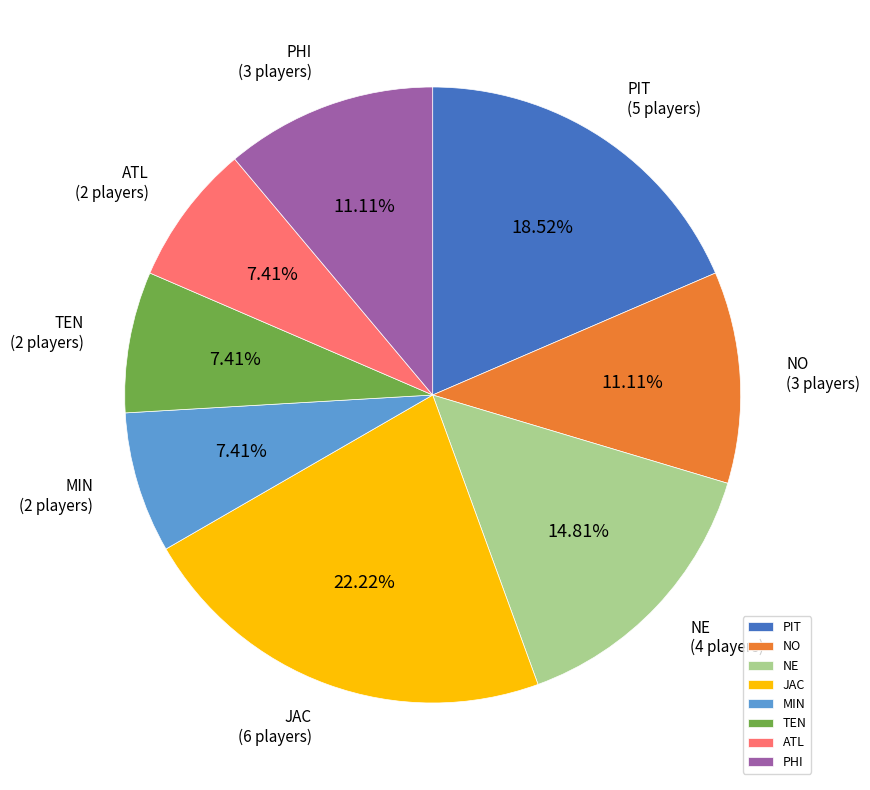

To the nearest percent, what is the combined percentage of MIN and PIT?

26%